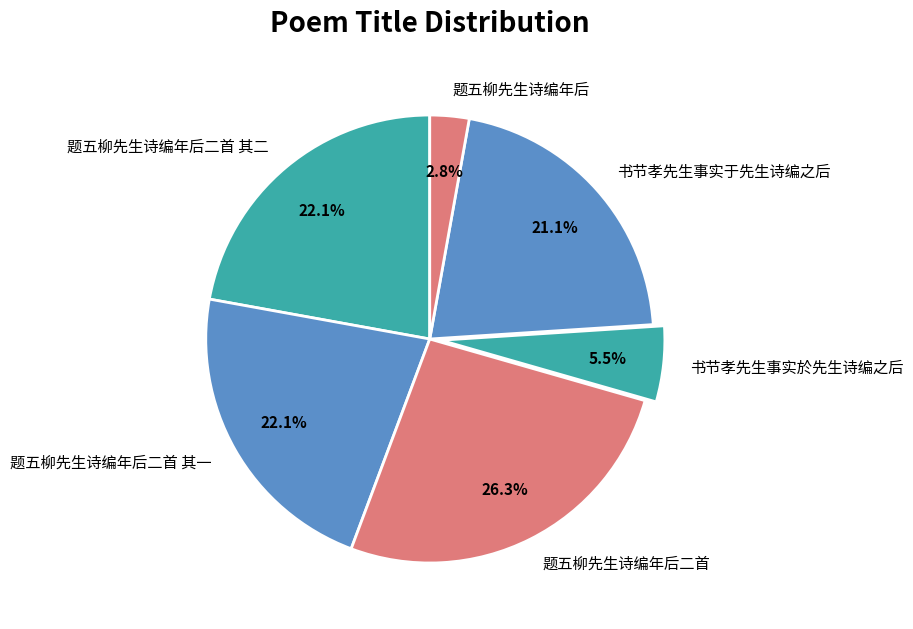

Which category has the biggest portion of the pie?

题五柳先生诗编年后二首